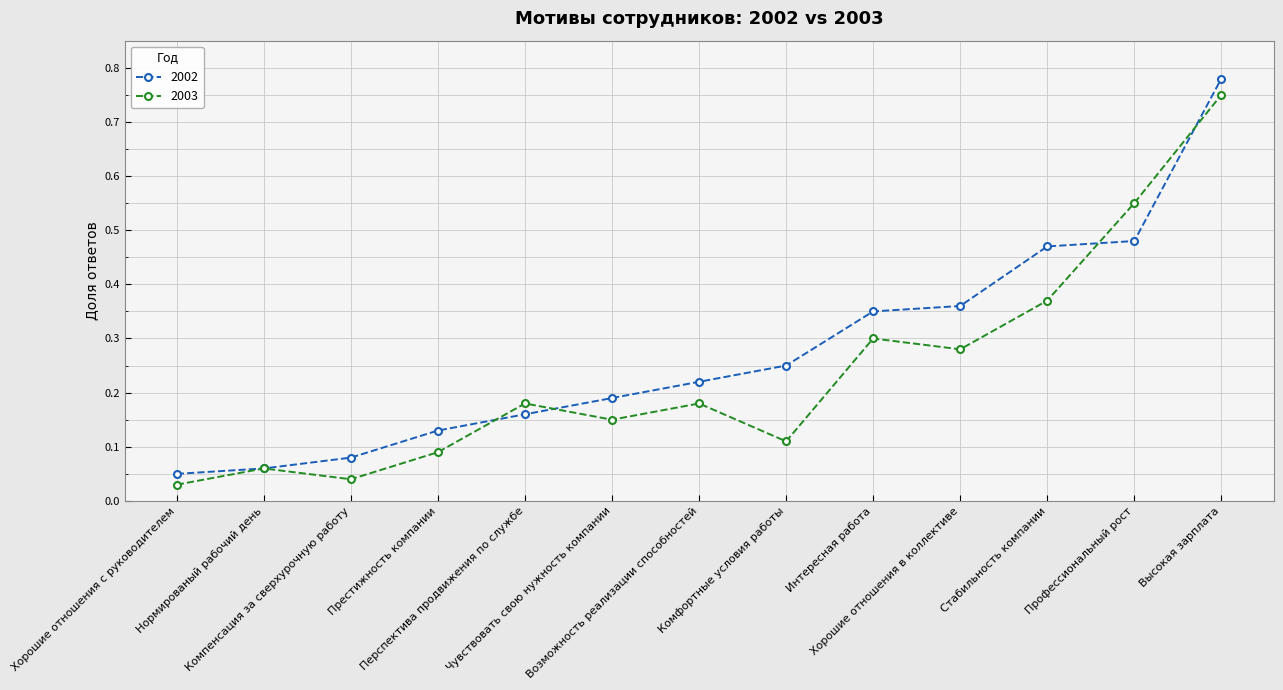

Which series has the largest total across all categories?

2002